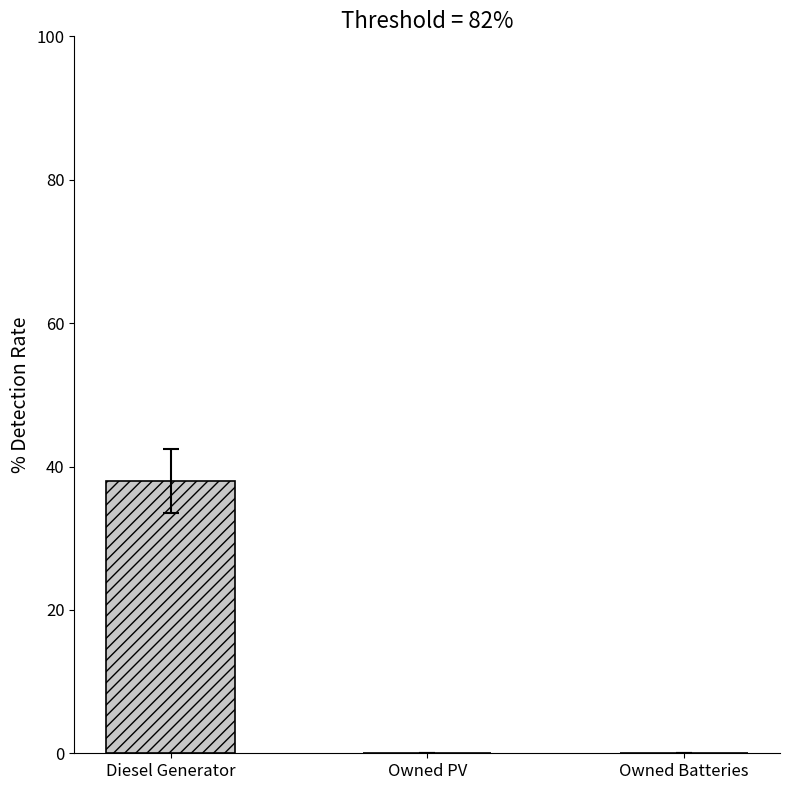

Between Owned PV and Diesel Generator, which is larger?

Diesel Generator